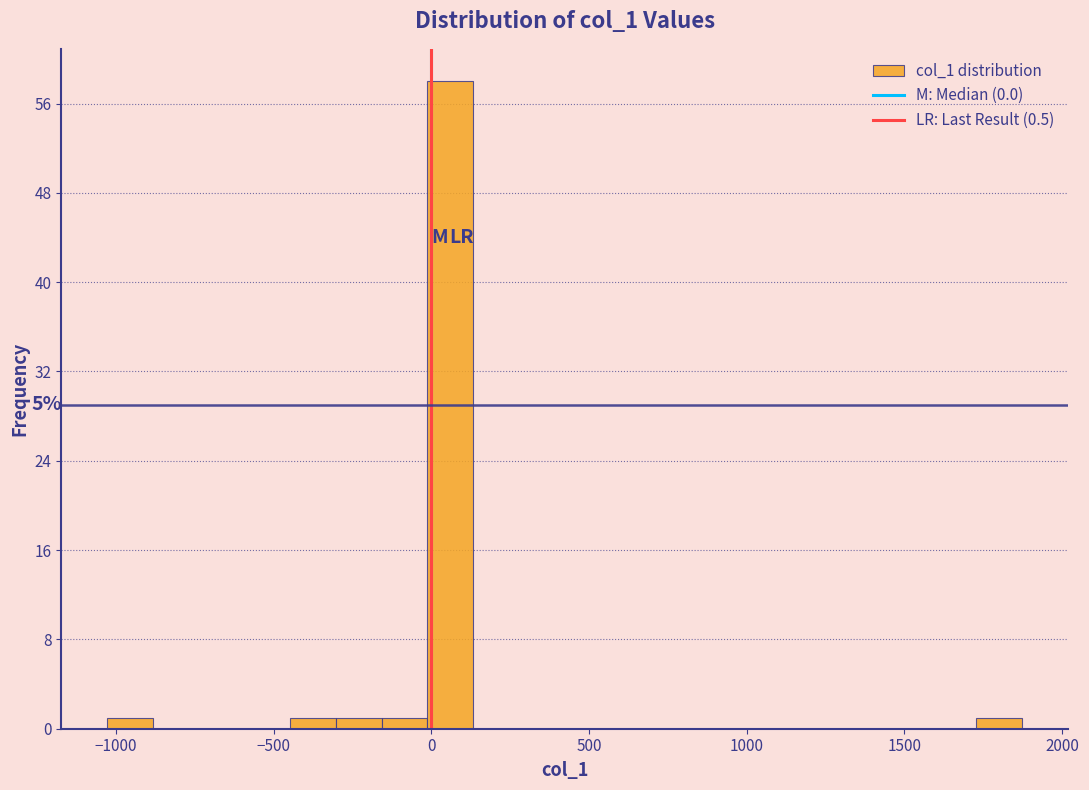

Around what value on the x-axis is the tallest bar? Give the approximate position of its centre, as read against the axis.

50